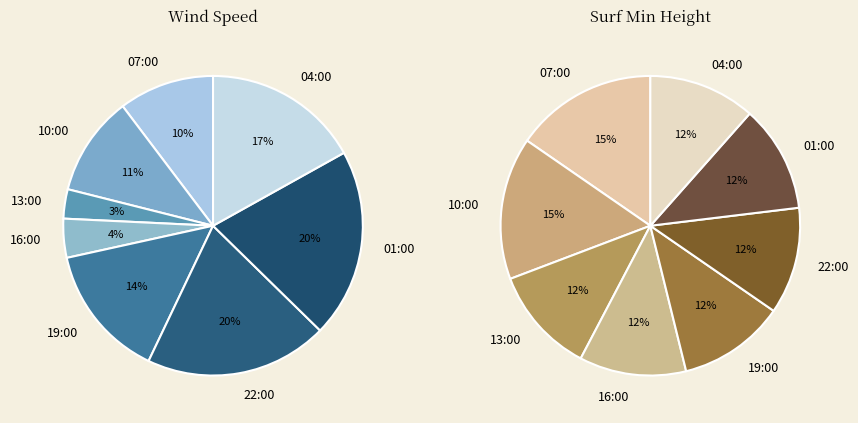

Which slice is the smallest?

13:00